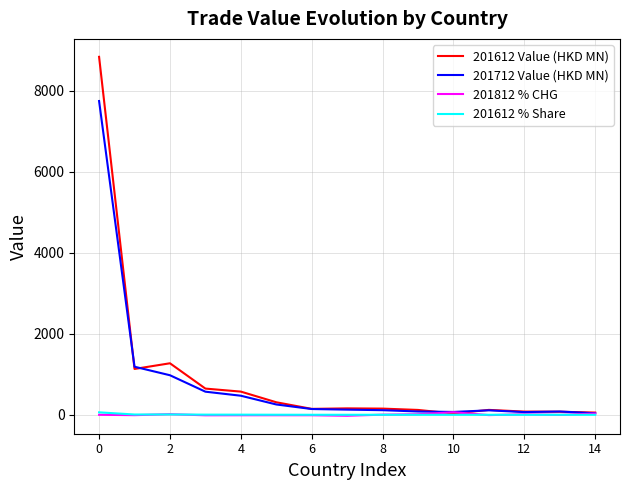

What is the greatest value displayed?

8835.2